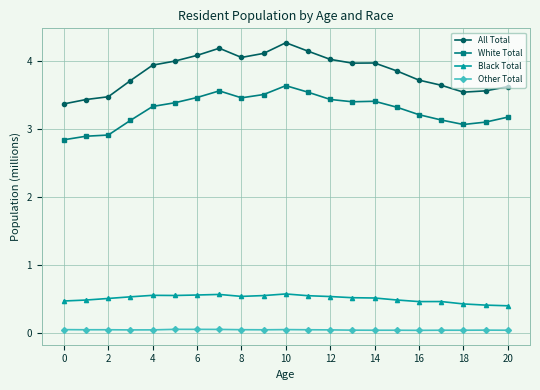

True or false: All Total and Other Total intersect in this chart.

False